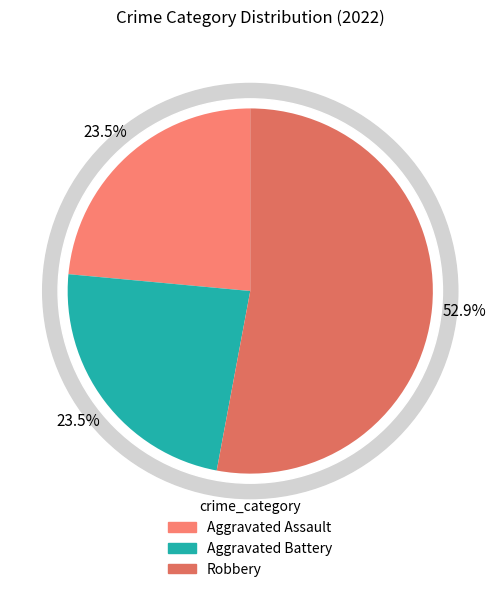

To the nearest percent, what is the combined percentage of Robbery and Aggravated Battery?

76%